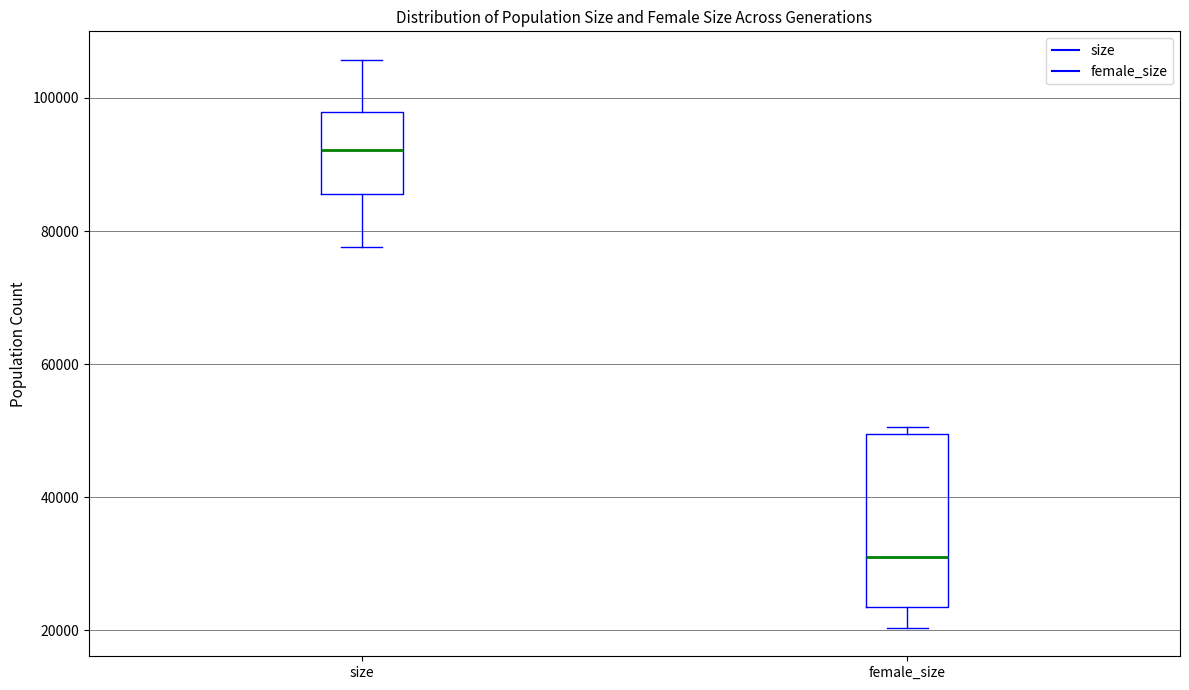

Comparing the boxes themselves (not the whiskers), which one is the tallest?

female_size